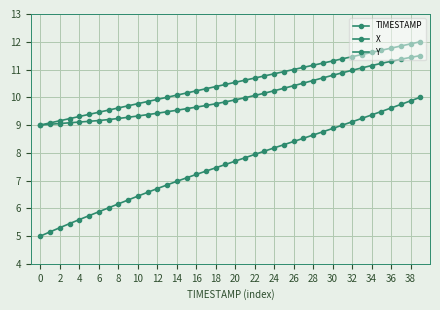

How many categories are shown in the chart?

40